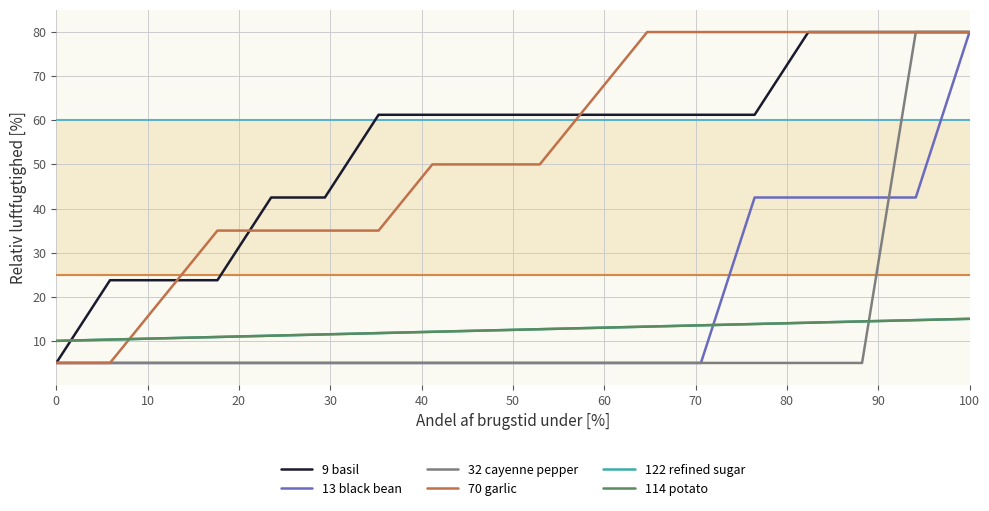

Is this an area chart (filled region under the line)?

No